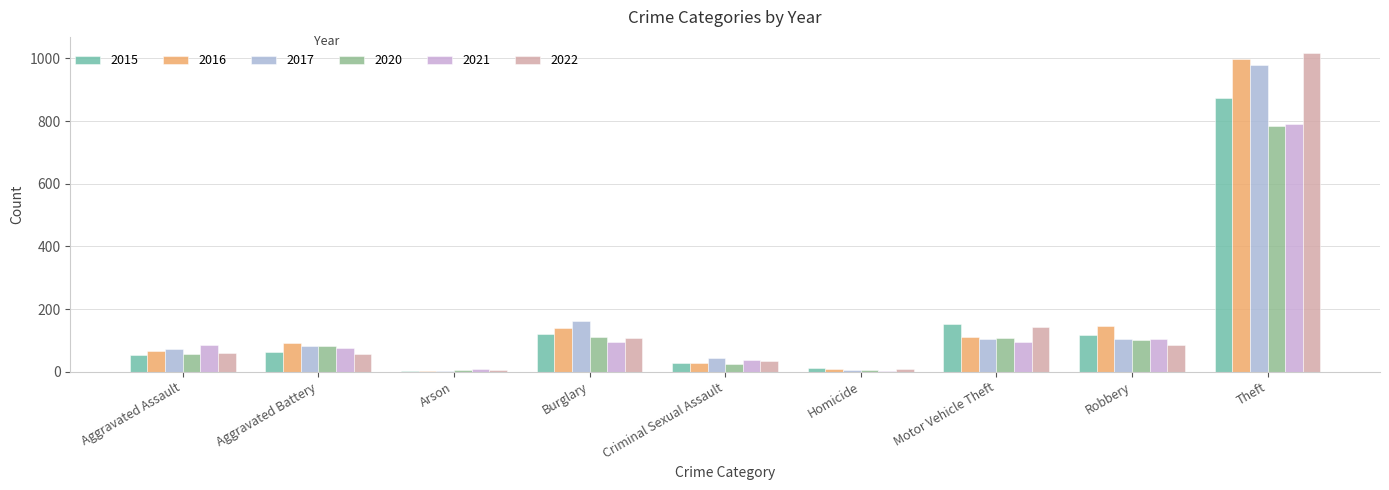

Reading left to right, list all the values displayed in this chart.

2015: 54	64	2	121	28	13	152	117	874
2016: 66	93	2	139	28	8	110	145	999
2017: 72	83	1	162	44	5	104	105	979
2020: 56	82	4	110	26	6	109	102	783
2021: 86	75	8	95	36	2	96	105	791
2022: 60	56	4	108	34	7	143	85	1018